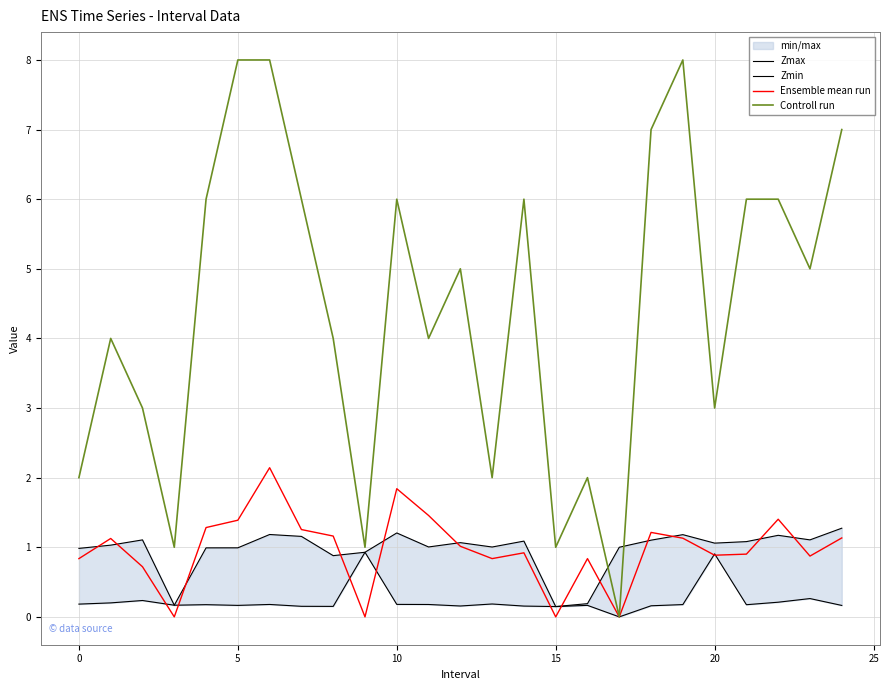

How many lines are shown in the chart?

4